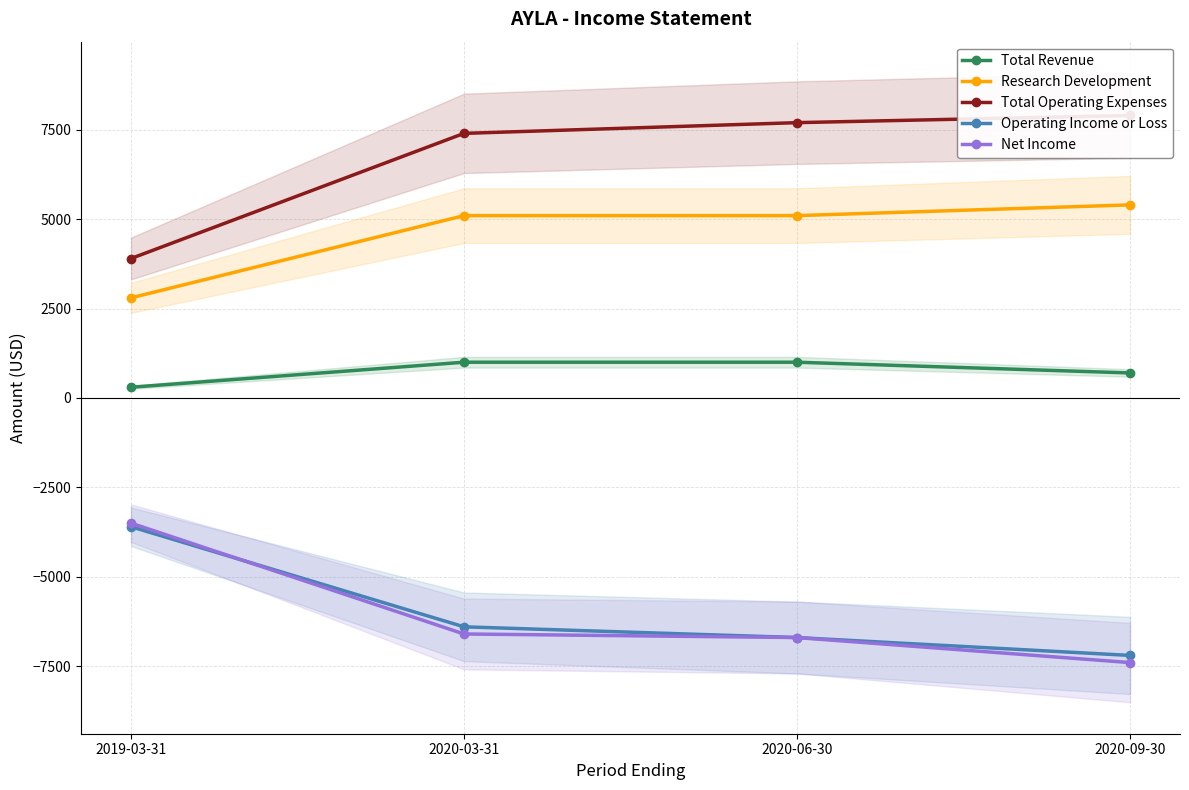

List the series in order of their peak value, highest first.

Total Operating Expenses, Research Development, Total Revenue, Net Income, Operating Income or Loss